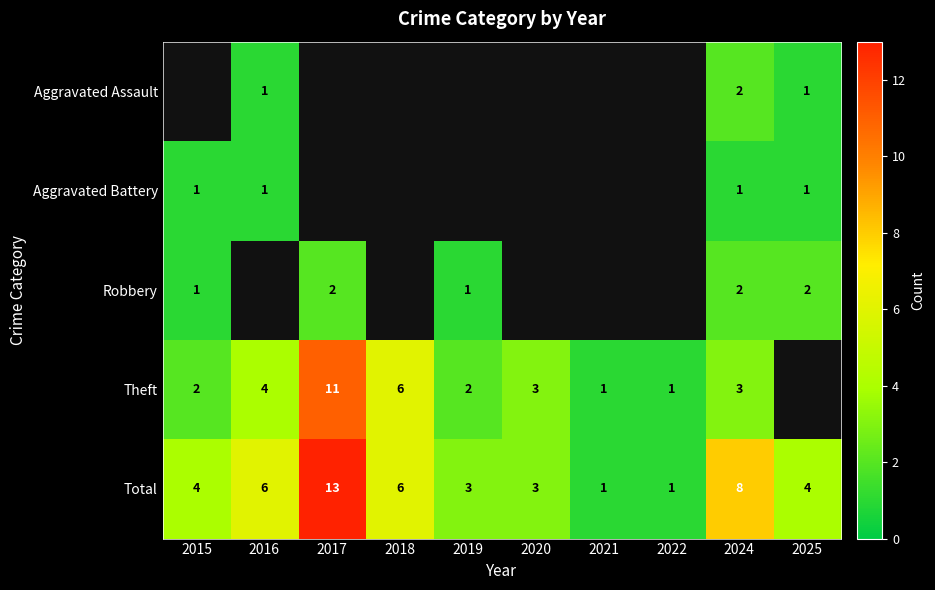

The Theft series shows 6 at 2018. True or false?

True